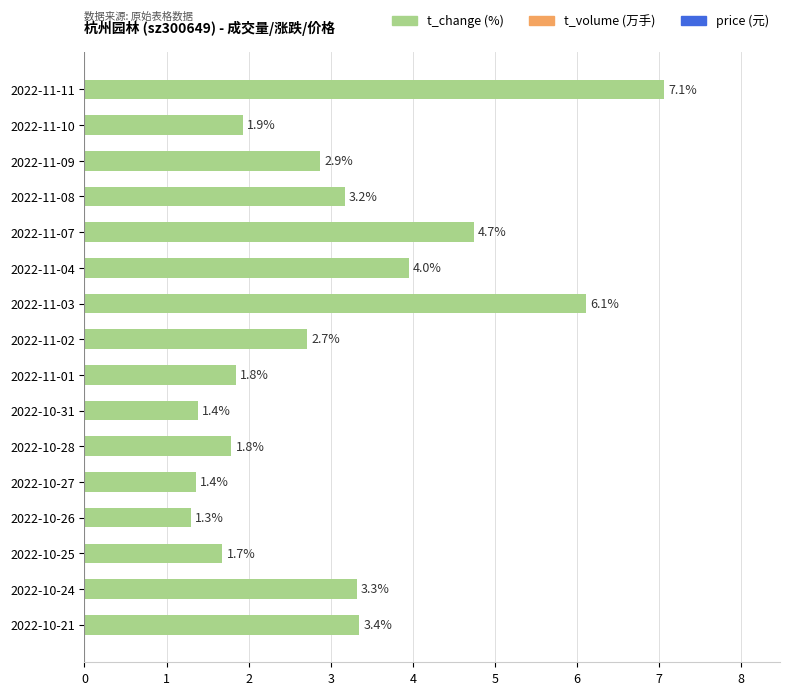

What is the sum of all values?

48.6